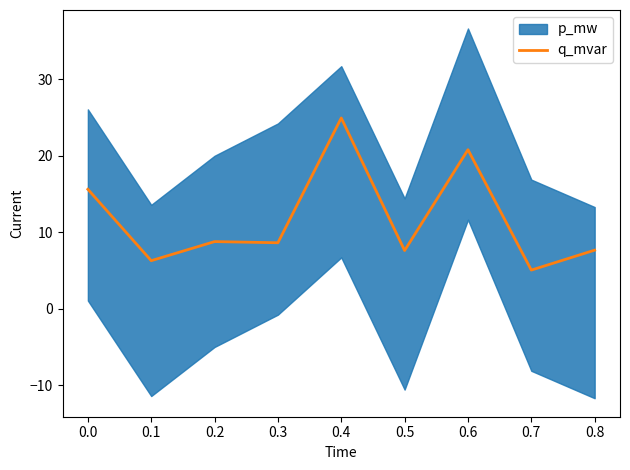

What is the minimum value shown in the chart?

5.0